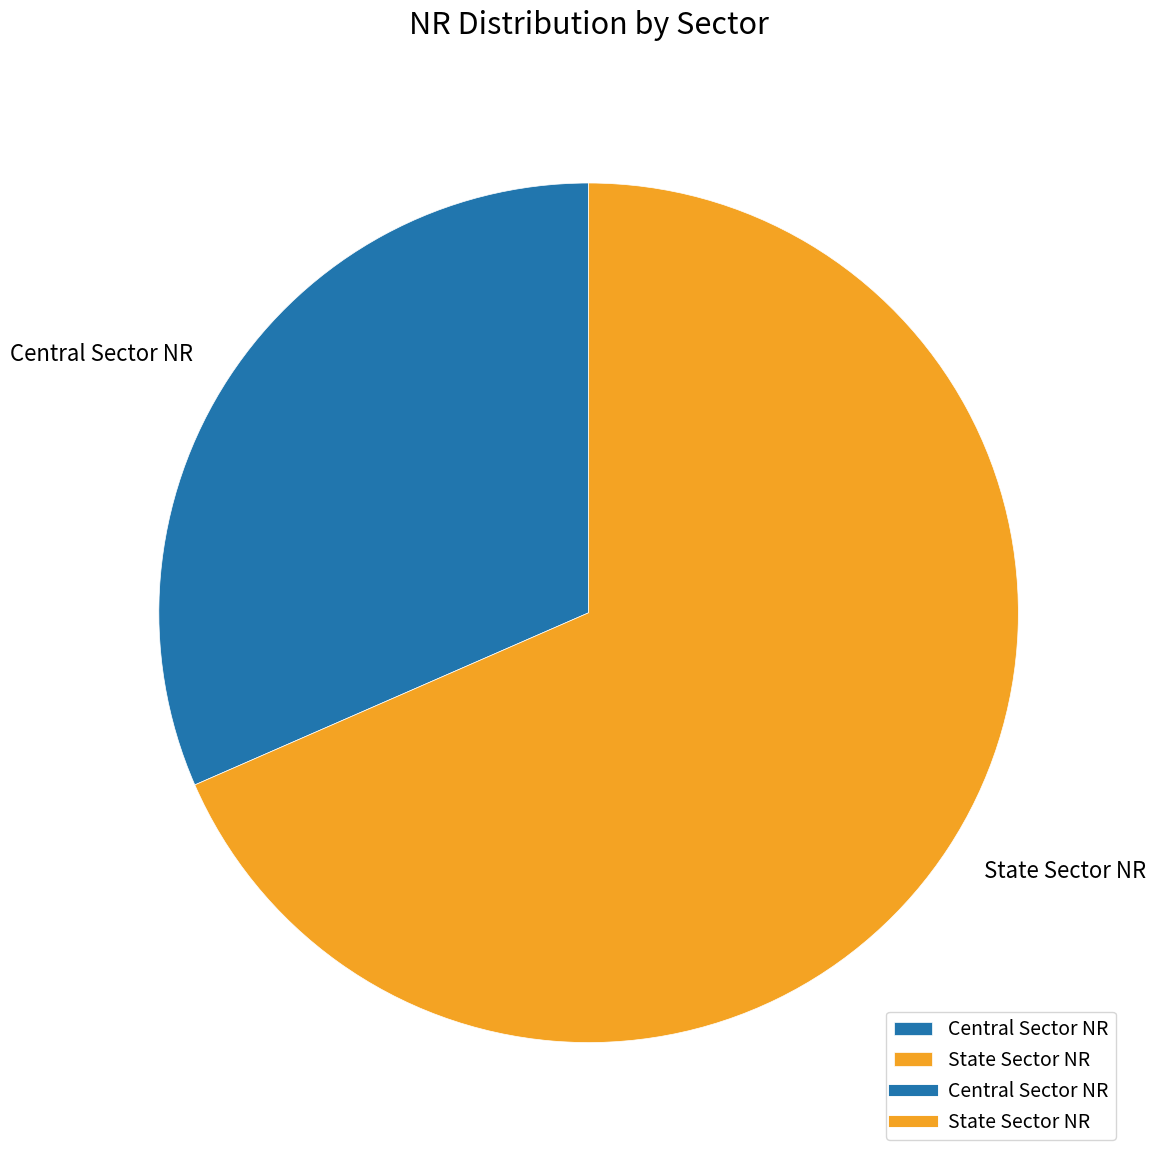

Is it true that Central Sector NR is 21% of the pie?

False